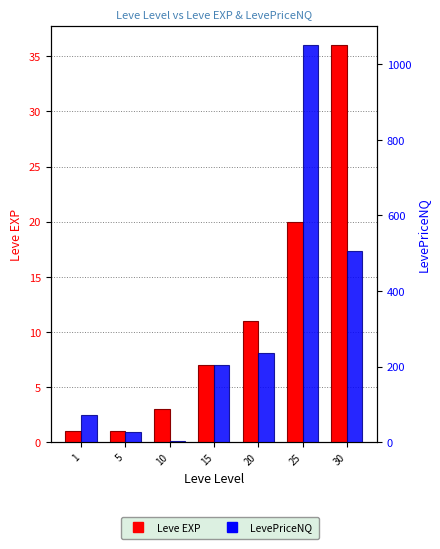

Reading left to right, transcribe all the data shown in this chart.

Leve EXP: 1=1	5=1	10=3	15=7	20=11	25=20	30=36
LevePriceNQ: 1=71	5=27	10=3	15=204	20=237	25=1050	30=507